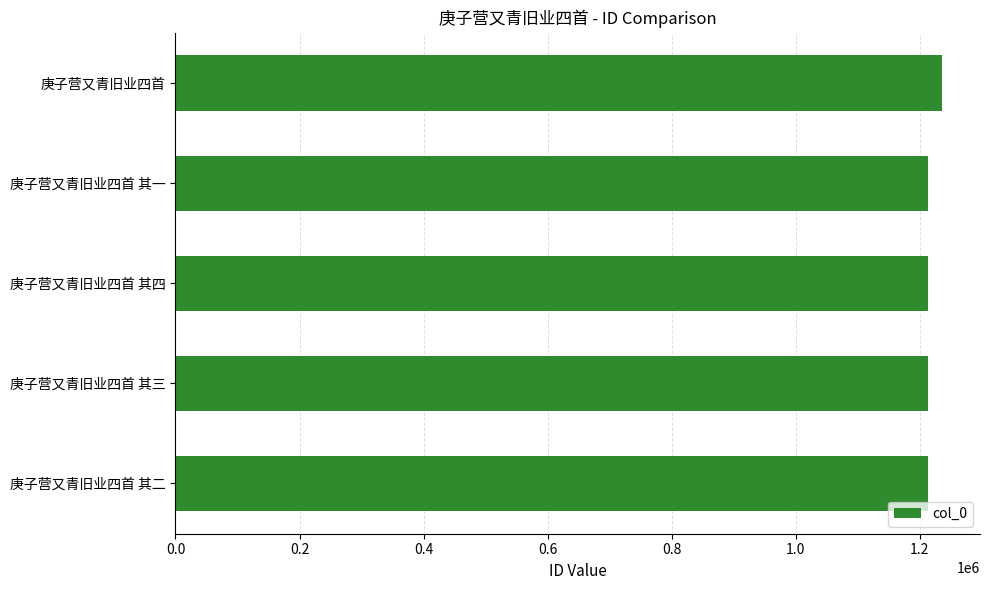

What is the average value?

1218148